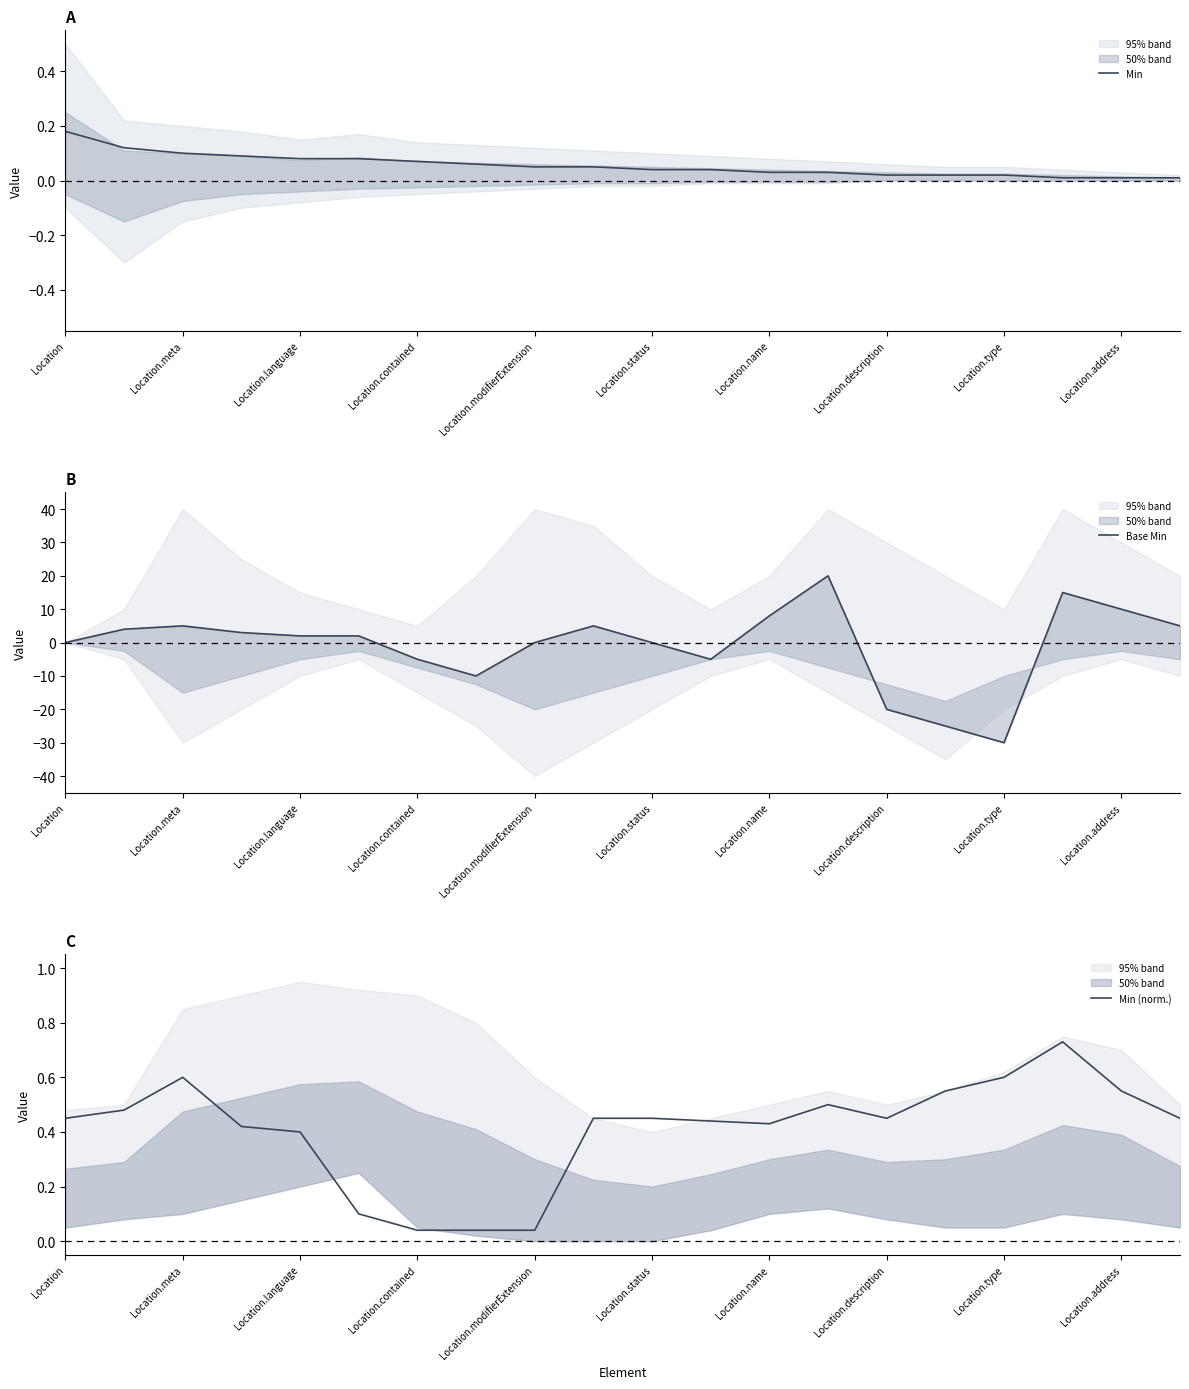

The Min (norm.) series shows 0.6 at Location.type. True or false?

True